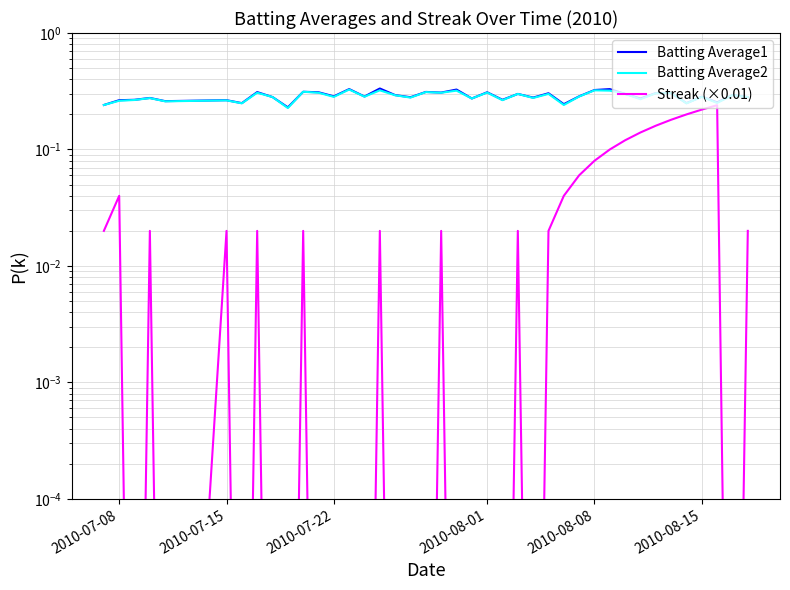

The Batting Average1 series shows 0.5 at 18. True or false?

False